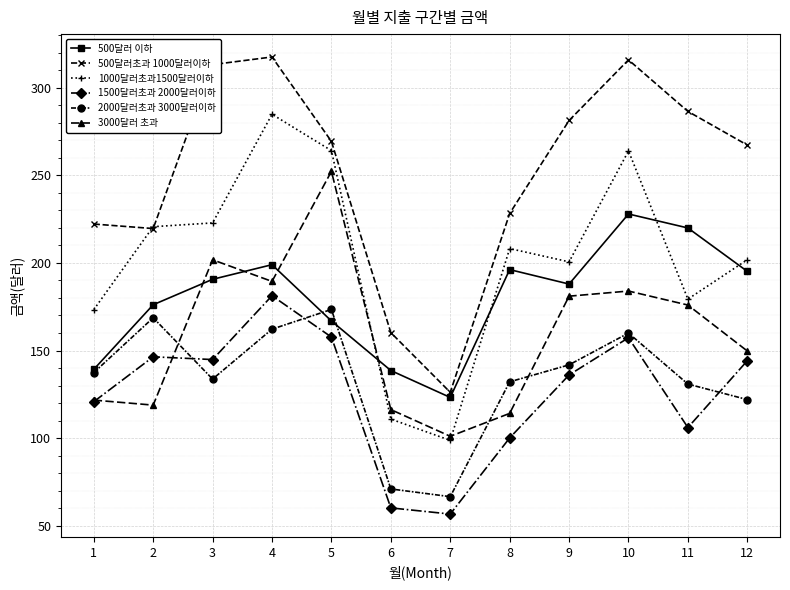

What is the value of the 2000달러초과 3000달러이하 point at the 2nd from the left?

168.7